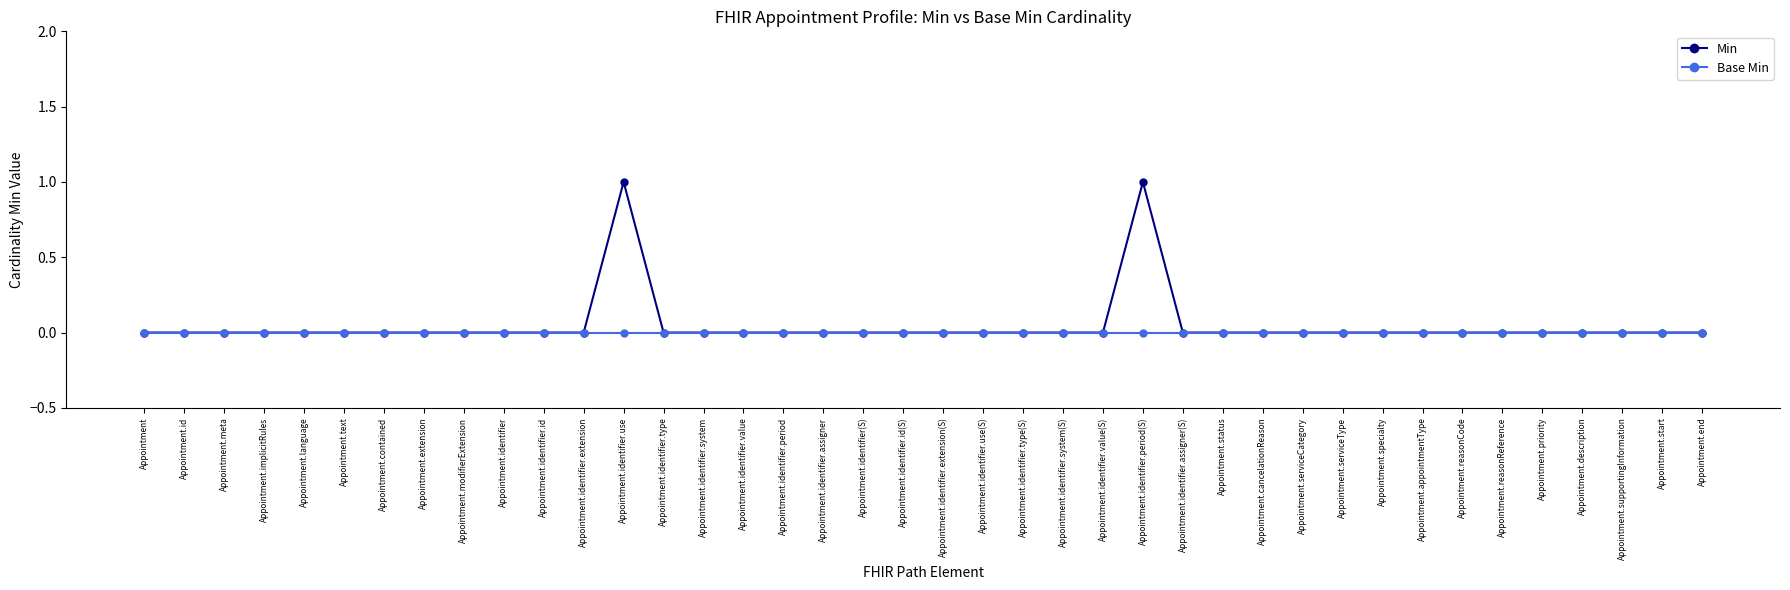

List the series in order of their peak value, highest first.

Min, Base Min